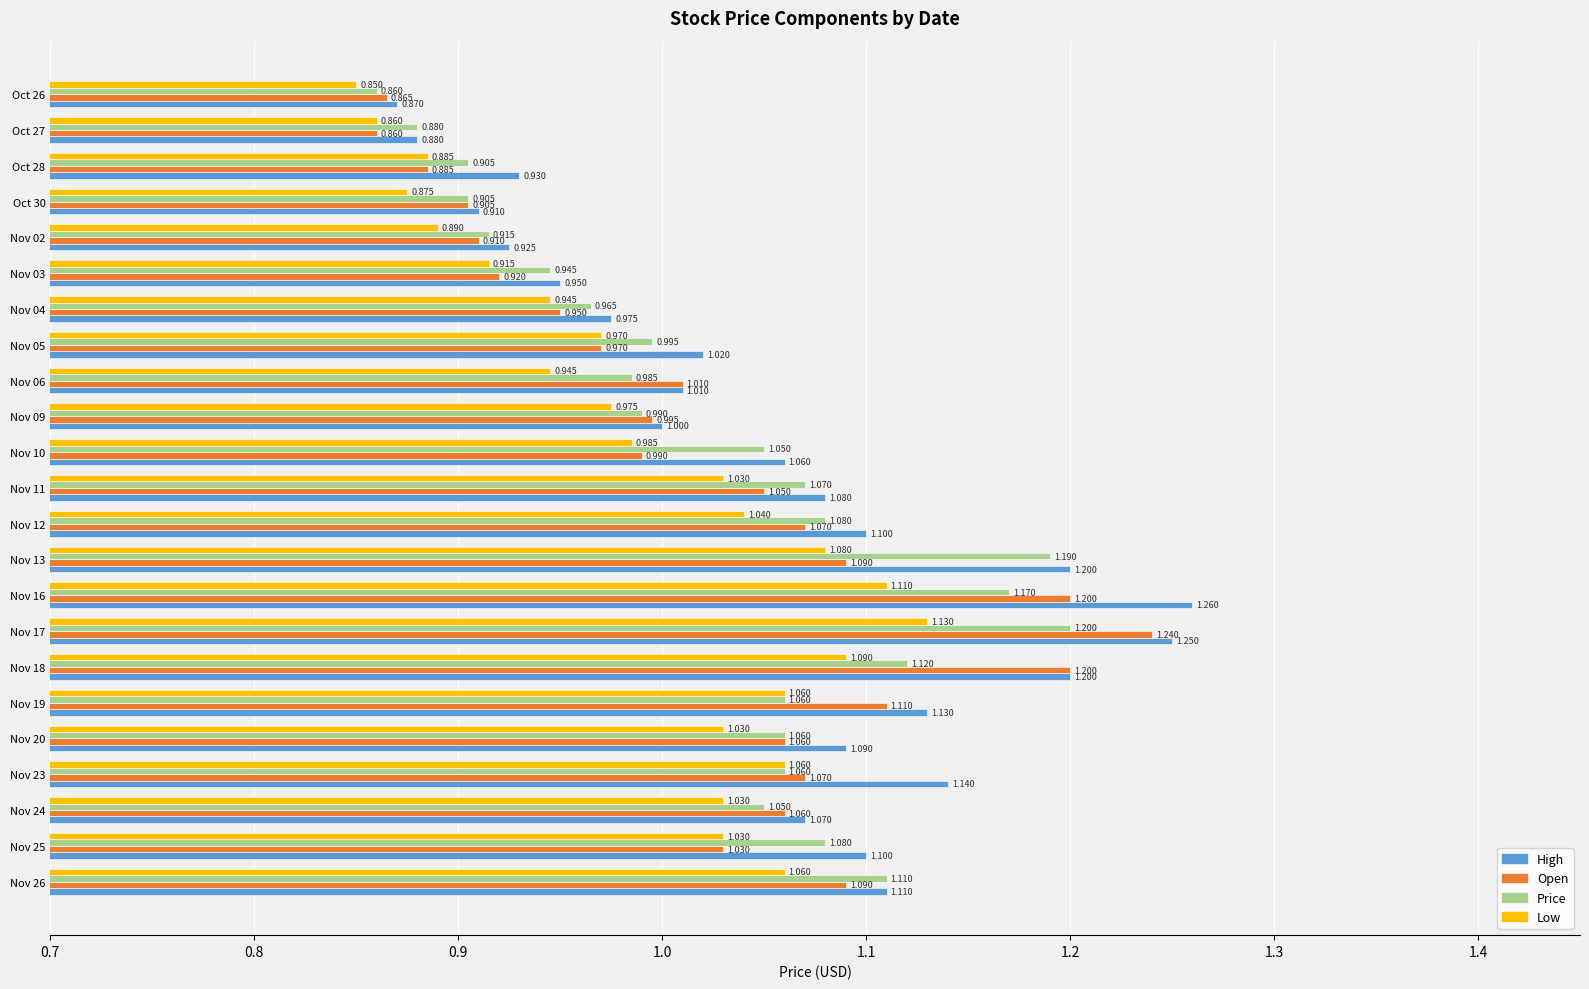

What are all the series names shown in the legend?

High, Open, Price, Low